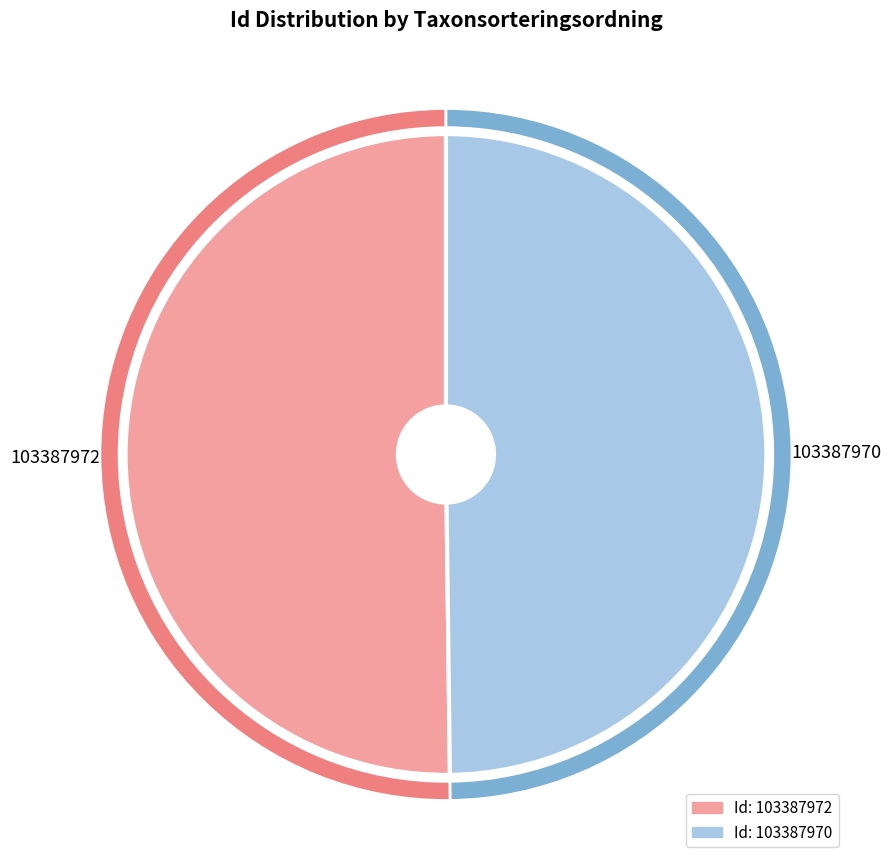

Is the sum of 103387972 and 103387970 greater than half?

Yes